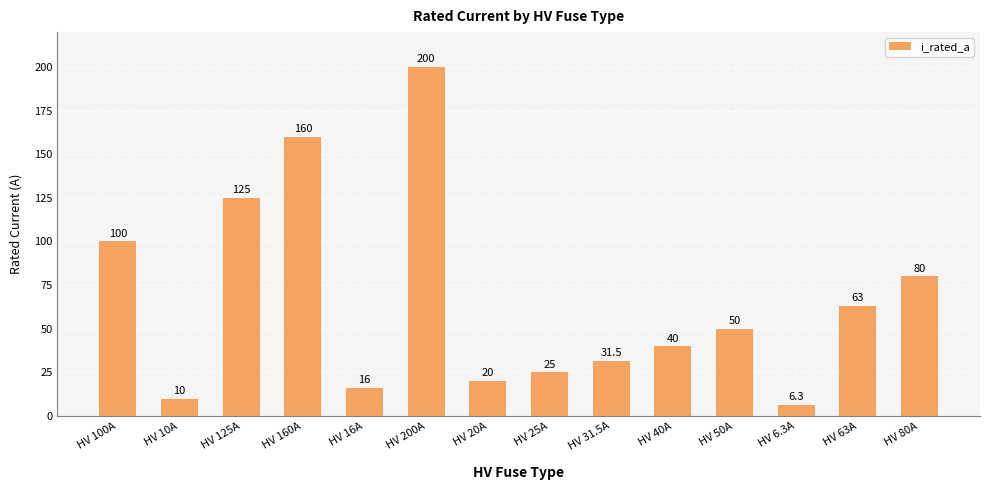

What is the label of the 4th bar from the left?

HV 160A